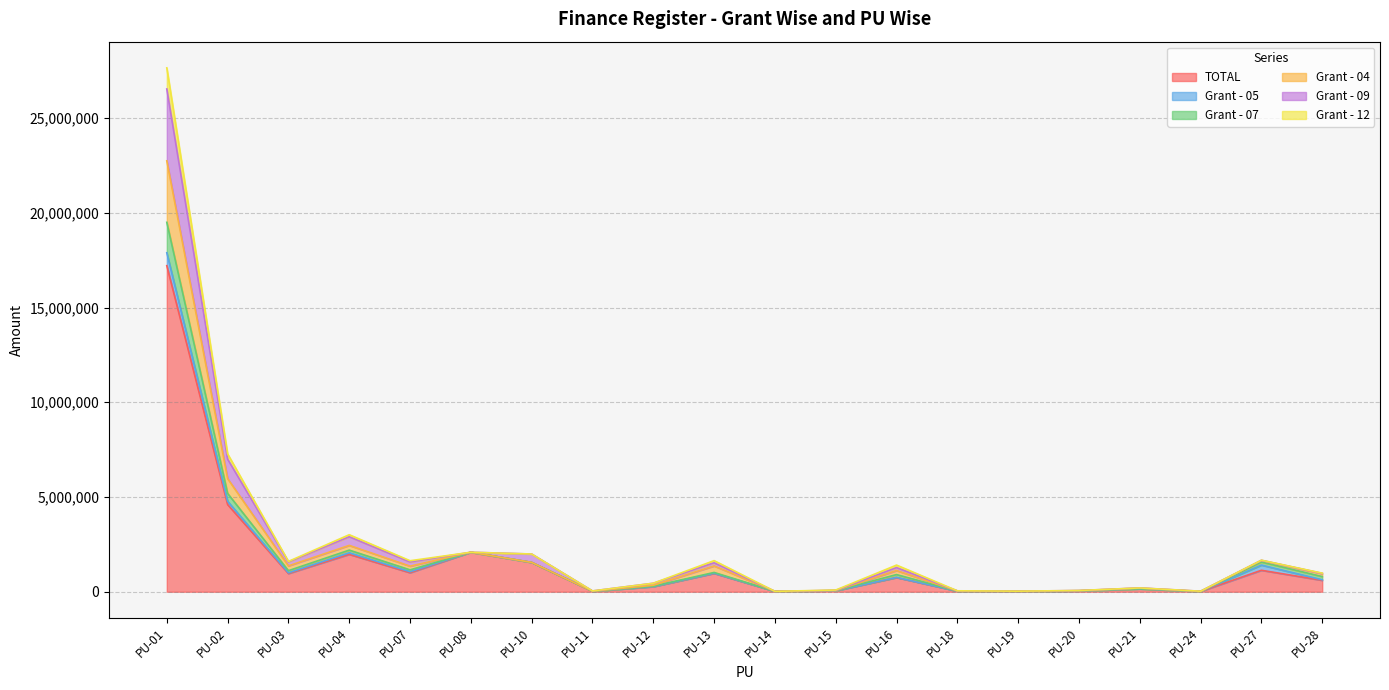

Does the chart display data point markers on the line(s)?

No